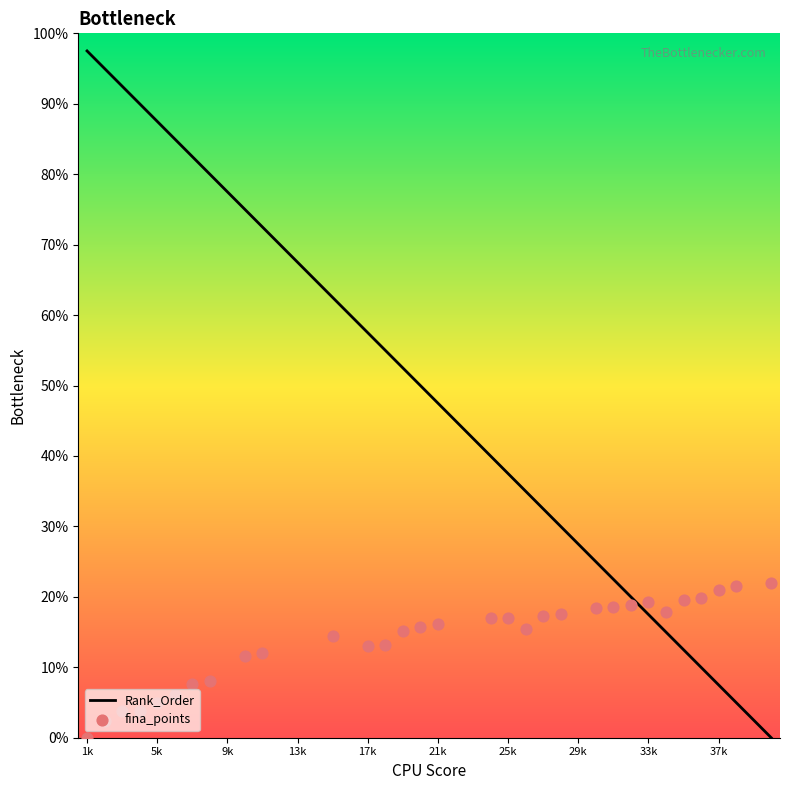

What is the change in value from 18 to 19?

-2.5